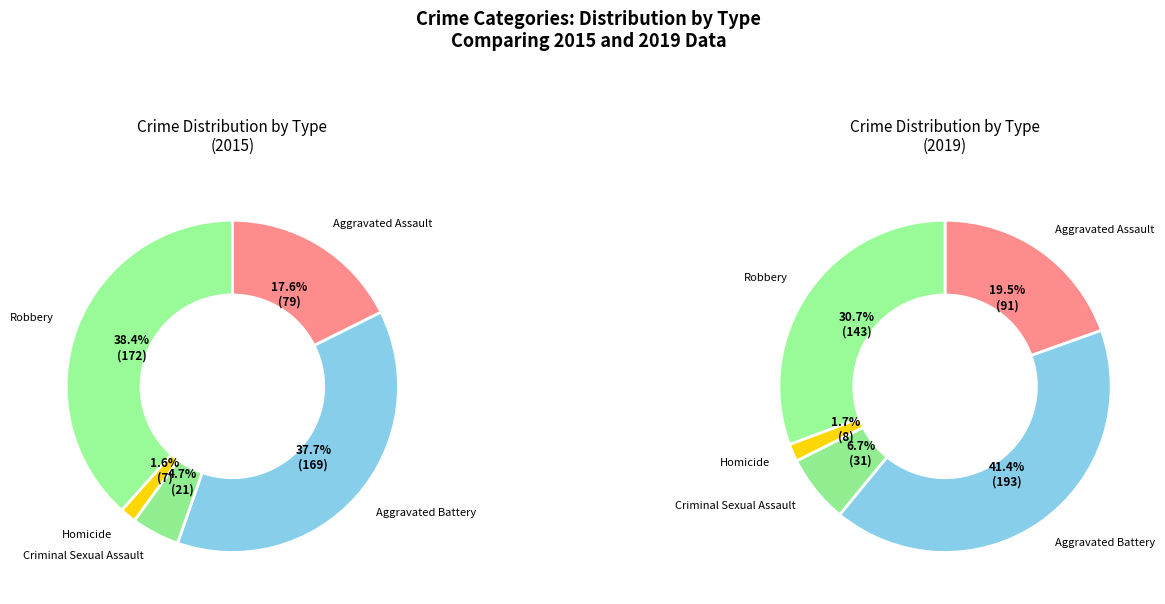

What is the change in value from Criminal Sexual Assault to Homicide?

-14